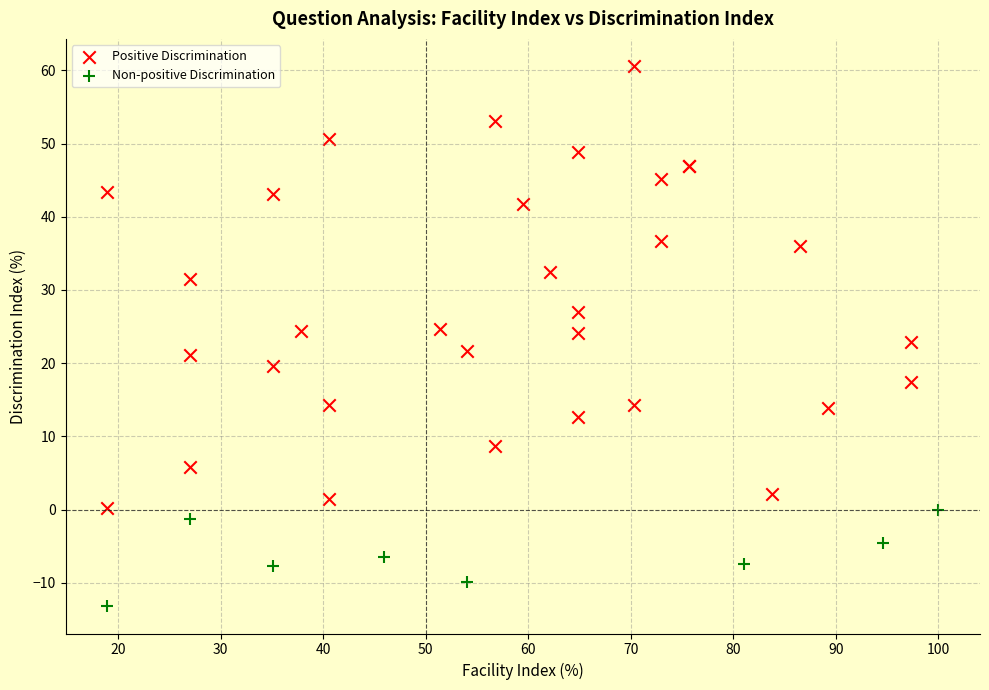

Which series reaches the minimum Y coordinate?

Non-positive Discrimination